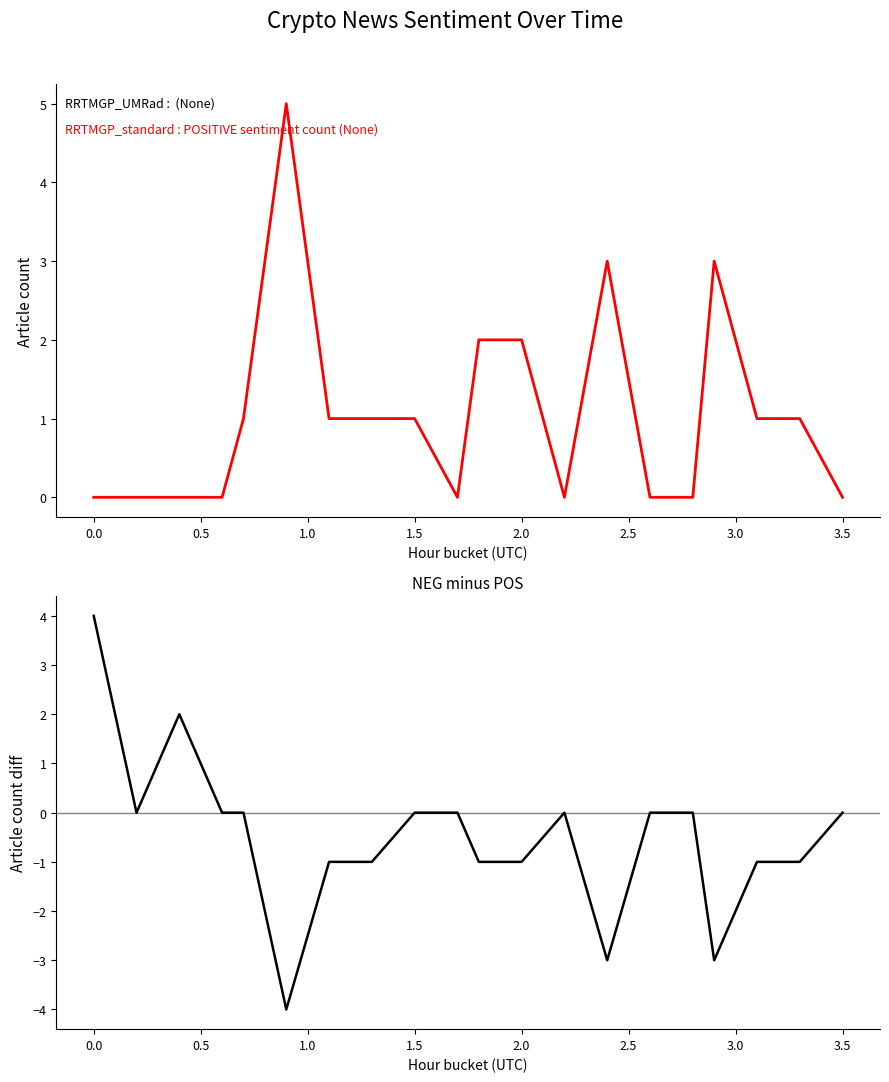

What position from the right is 0.5?

18